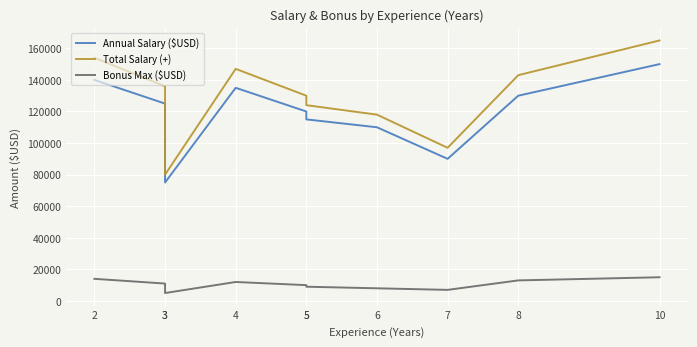

How many lines are shown in the chart?

3